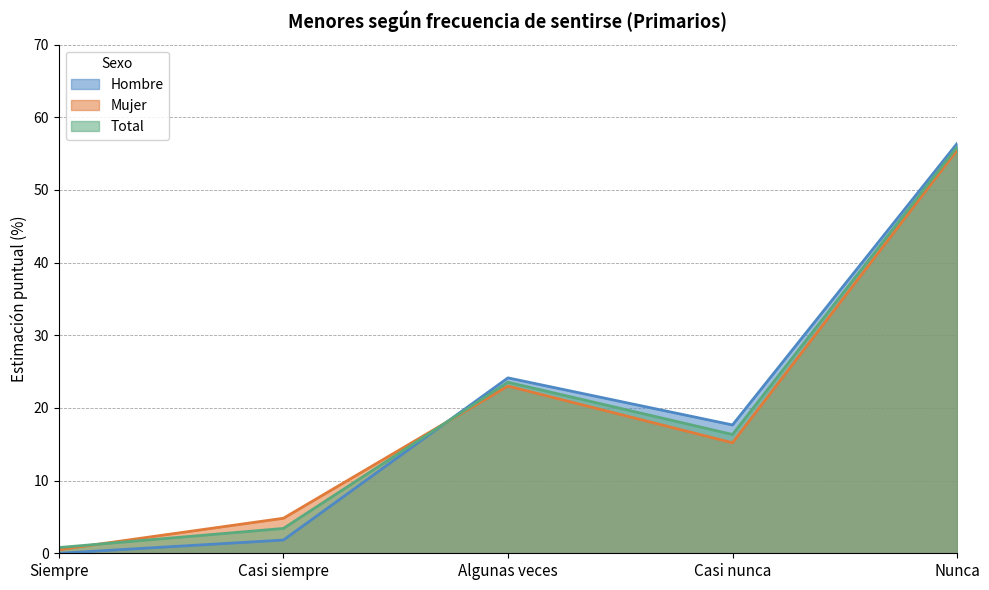

What is the difference between the second highest and second lowest values in the Mujer series?

18.2